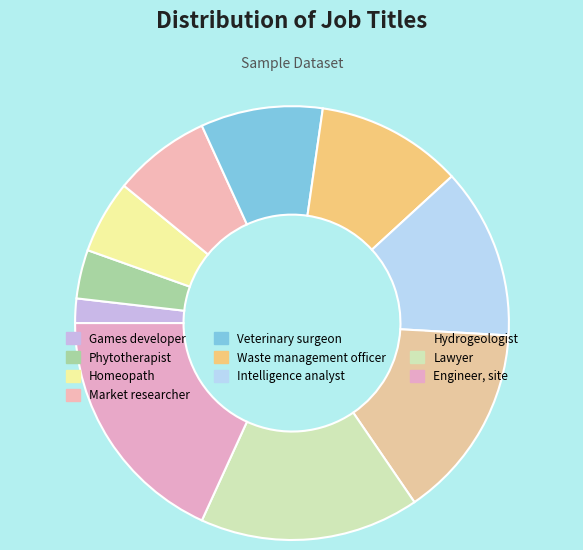

How many slices are in this pie chart?

10